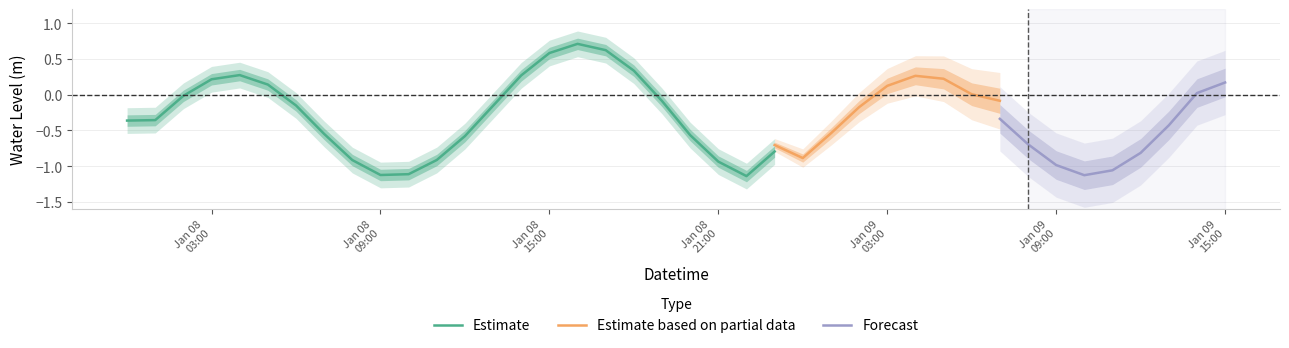

What is the sum of all values?

-13.2